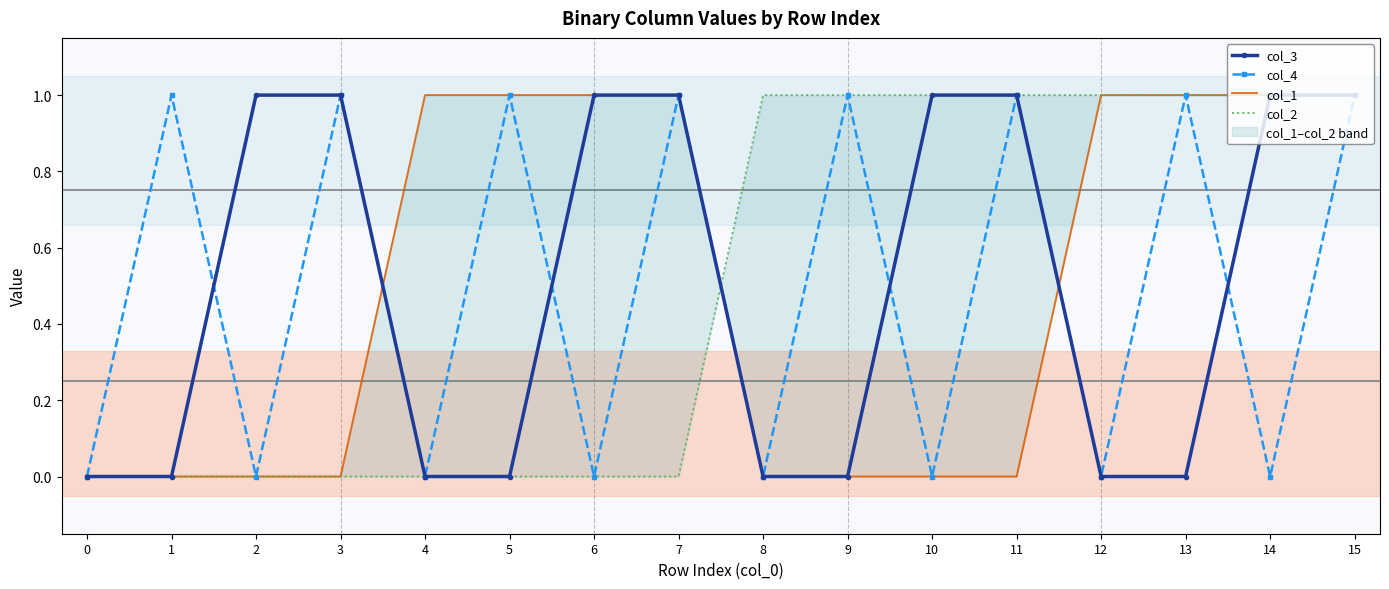

What is the total value across all series at 6?

2